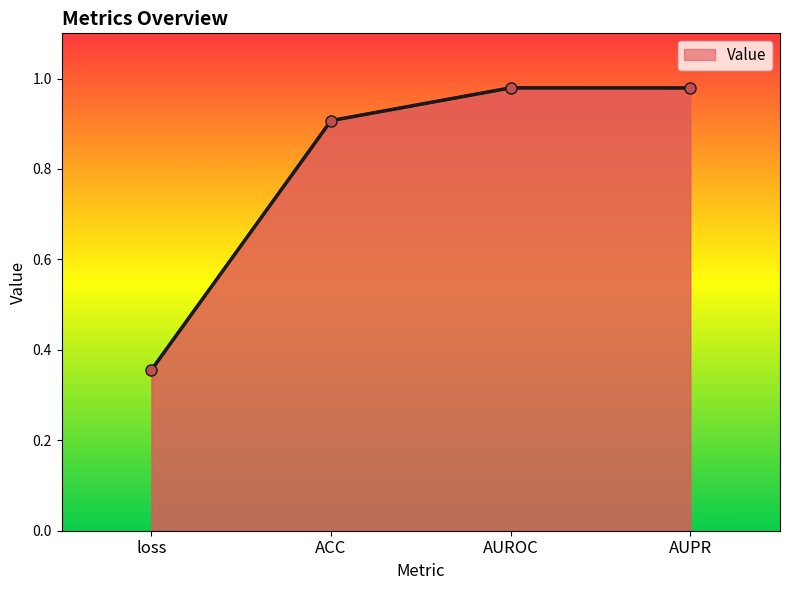

At which category does the chart reach its peak across all series?

AUROC